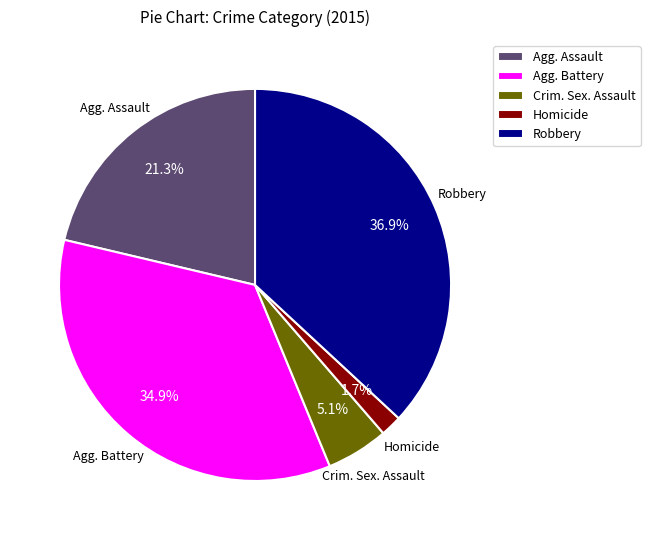

To the nearest percent, what percentage of the pie is Homicide?

2%